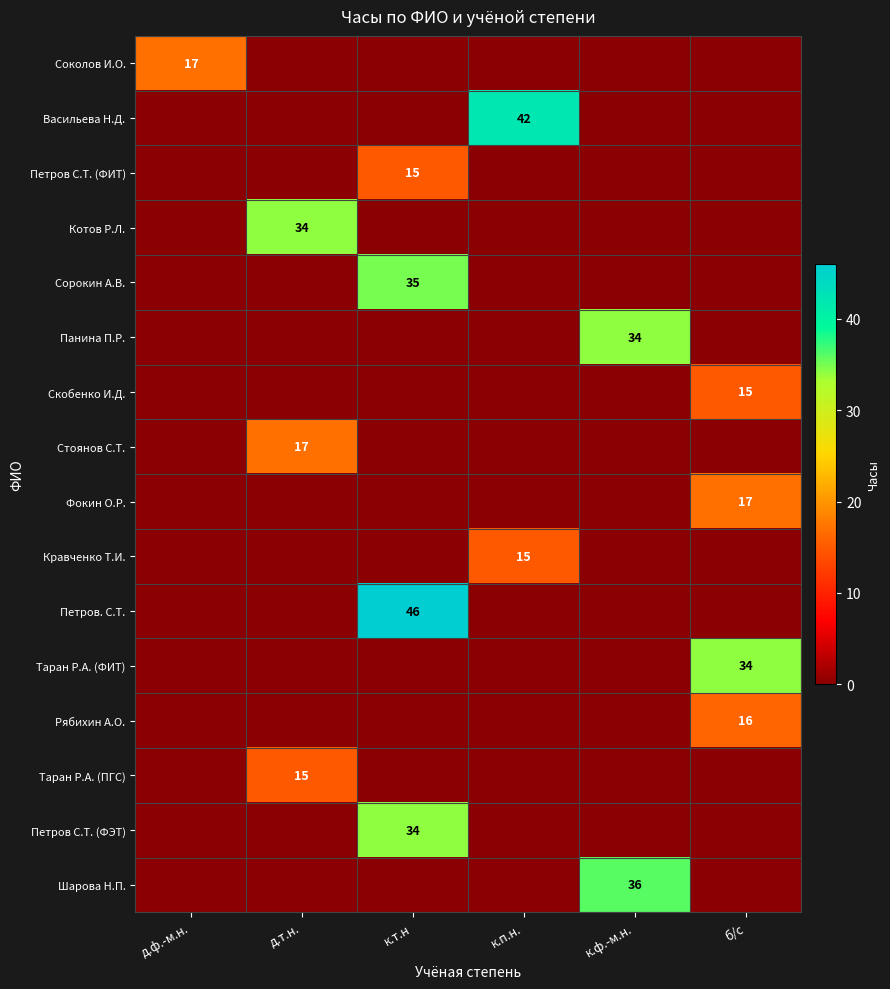

True or false: Соколов И.О. has a value of 0 at к.п.н..

True